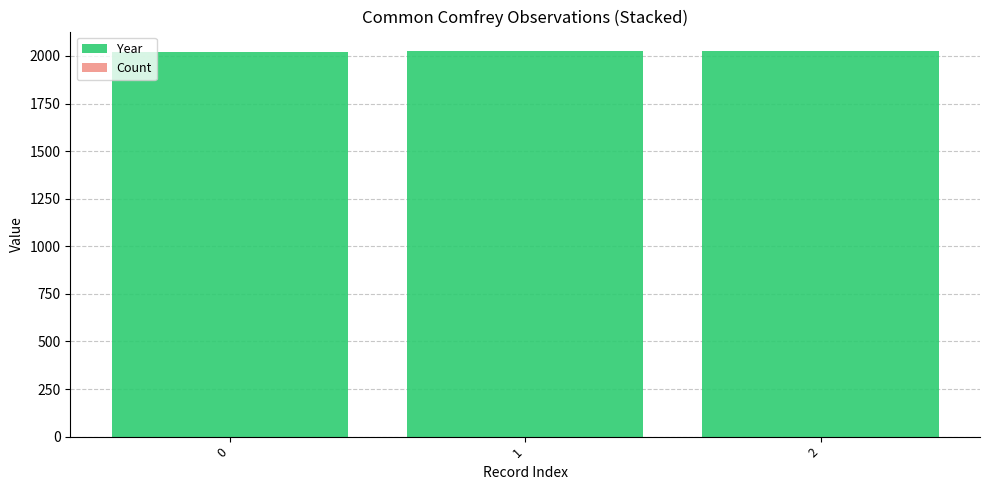

Rank the series by their maximum value, from lowest to highest.

Count, Year